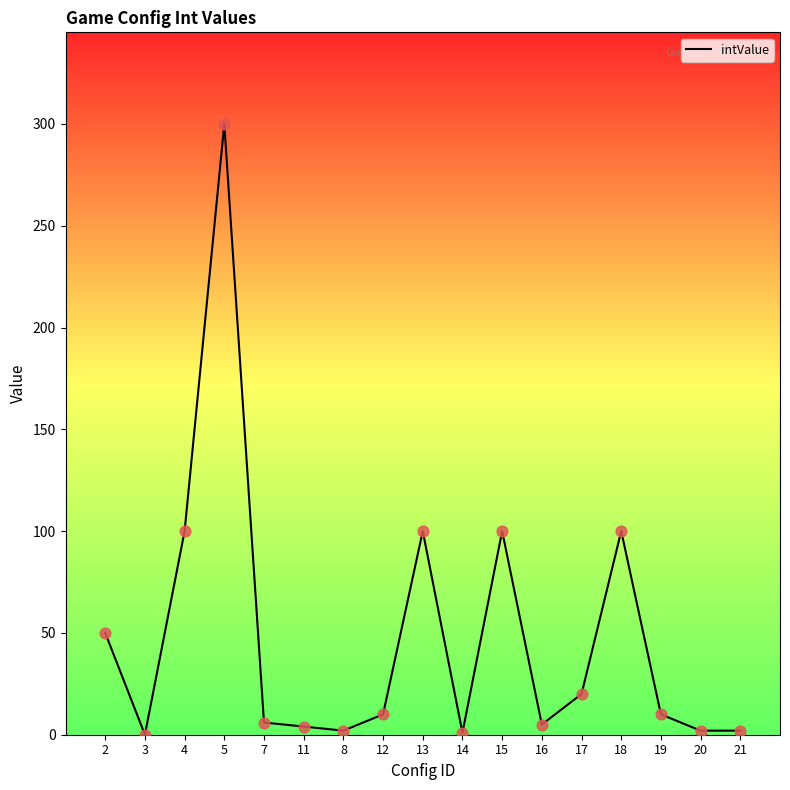

Approximately how many times larger is the value at 5 compared to 11?

75.0